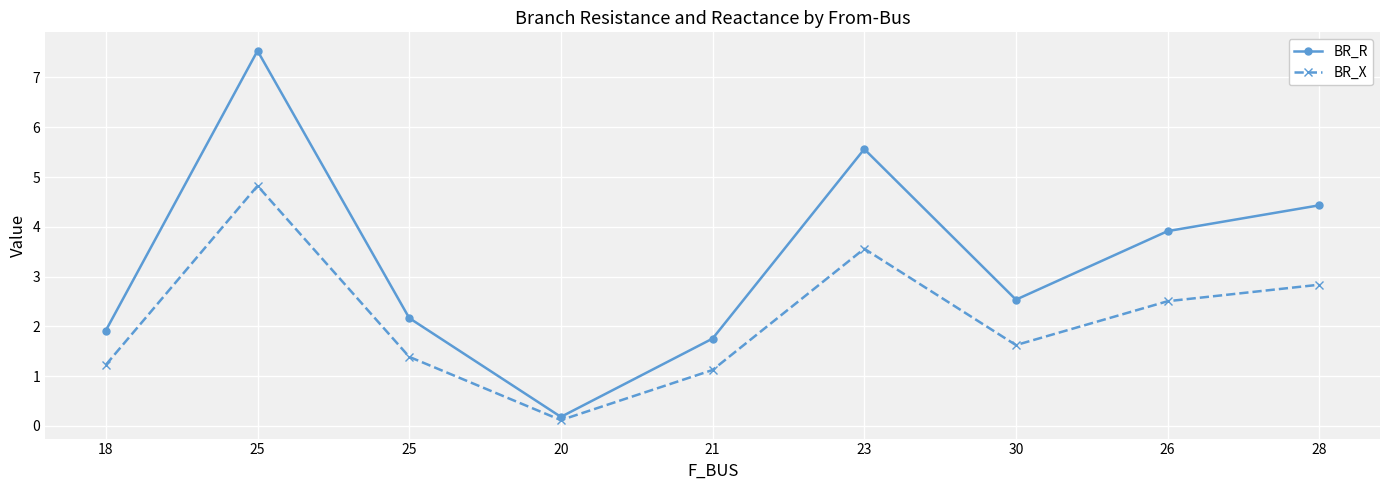

How many values in the BR_X series are below 1?

1